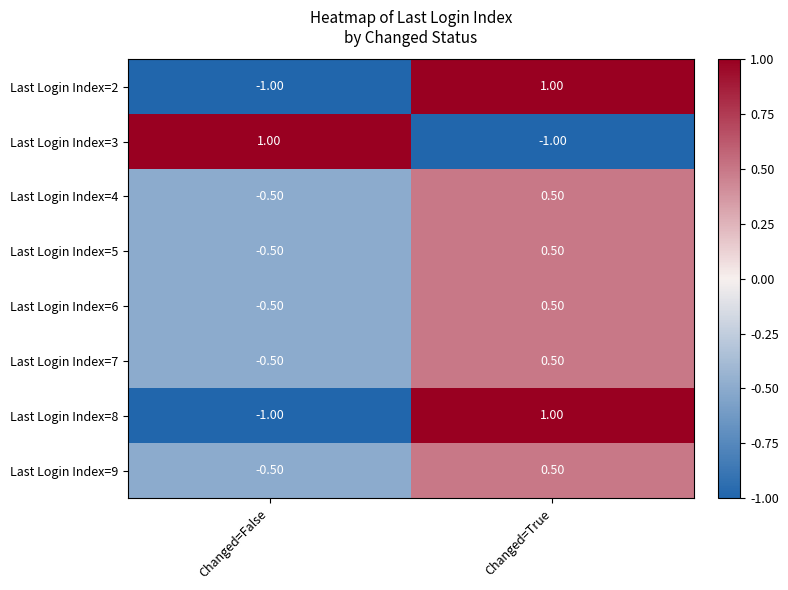

What is the smallest value displayed?

-1.0